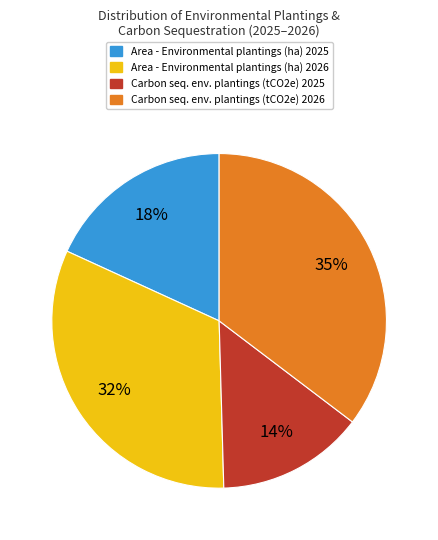

Does Carbon seq. env. plantings (tCO2e) 2026 account for over 50% of the chart?

No